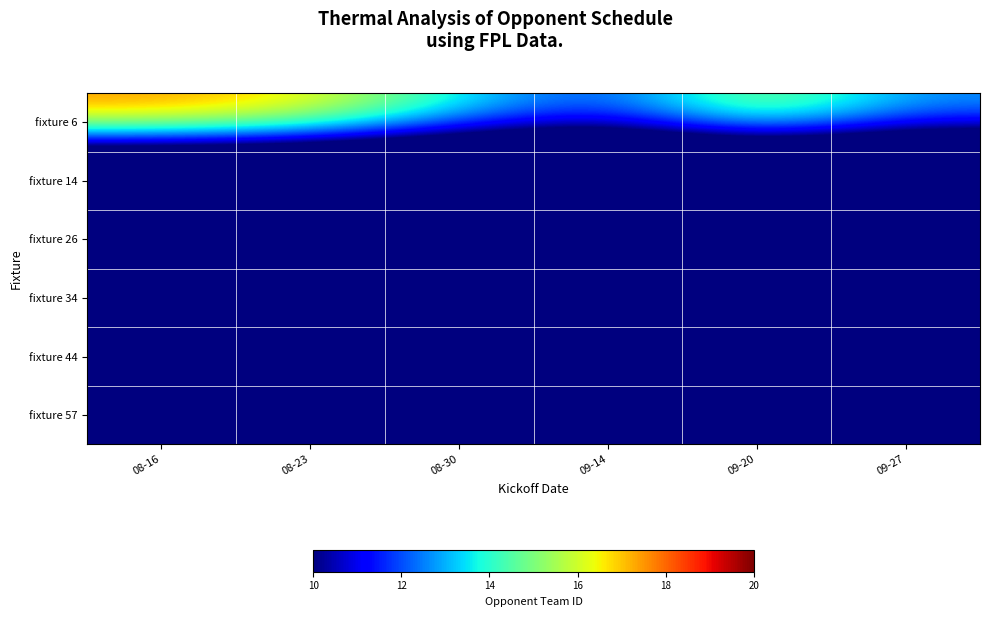

At which category is the sum across all series the highest?

08-16